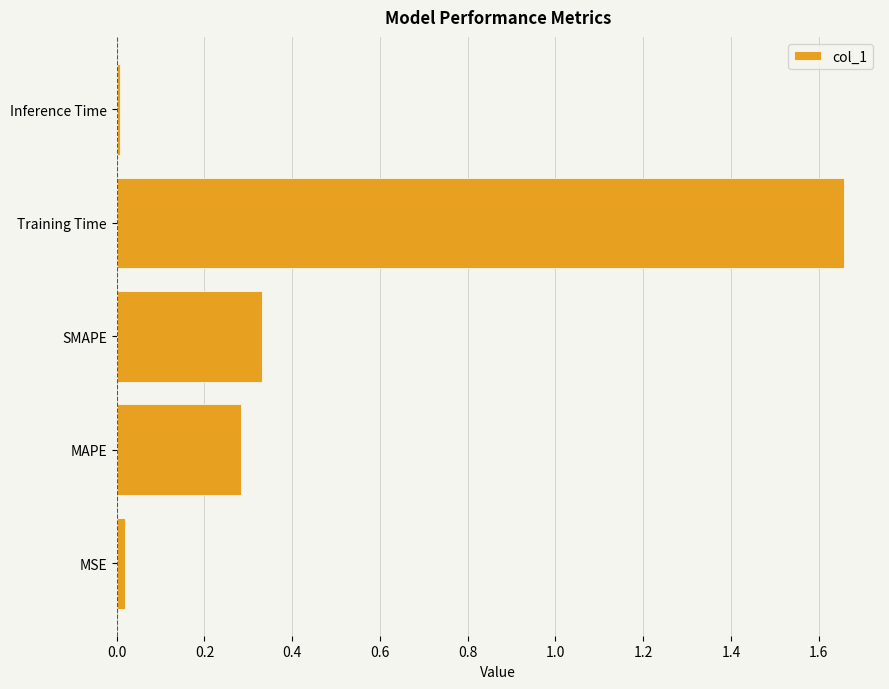

How many bars are there in total?

5